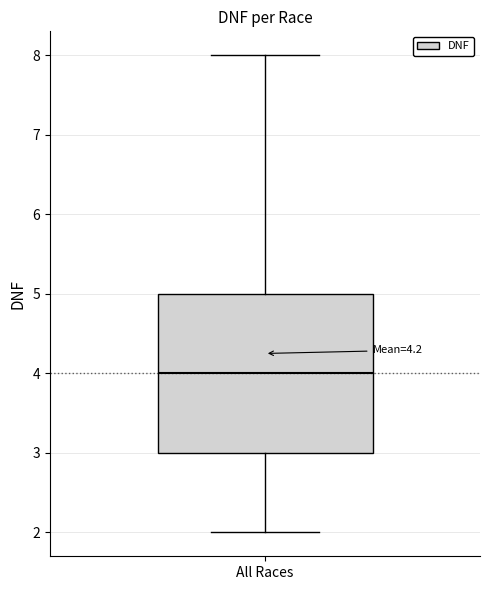

Where does the median line of the box for All Races sit on the y-axis? The values are not printed on the chart, so give them approximately, as read against the axis.

4